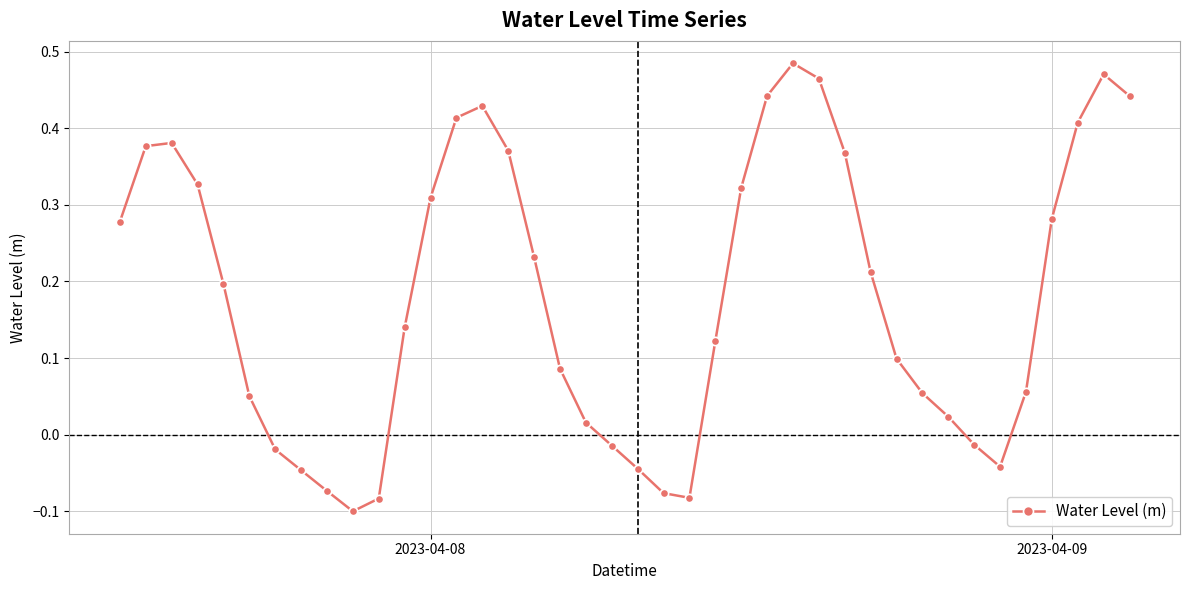

What is the difference between the maximum and minimum values?

0.6